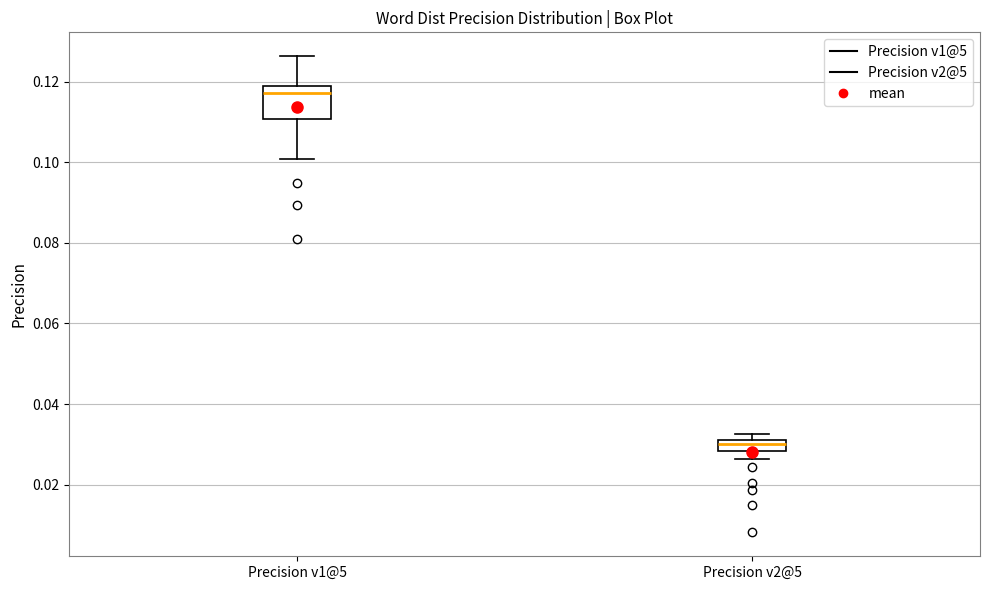

Comparing the boxes themselves (not the whiskers), which one is the tallest?

Precision v1@5